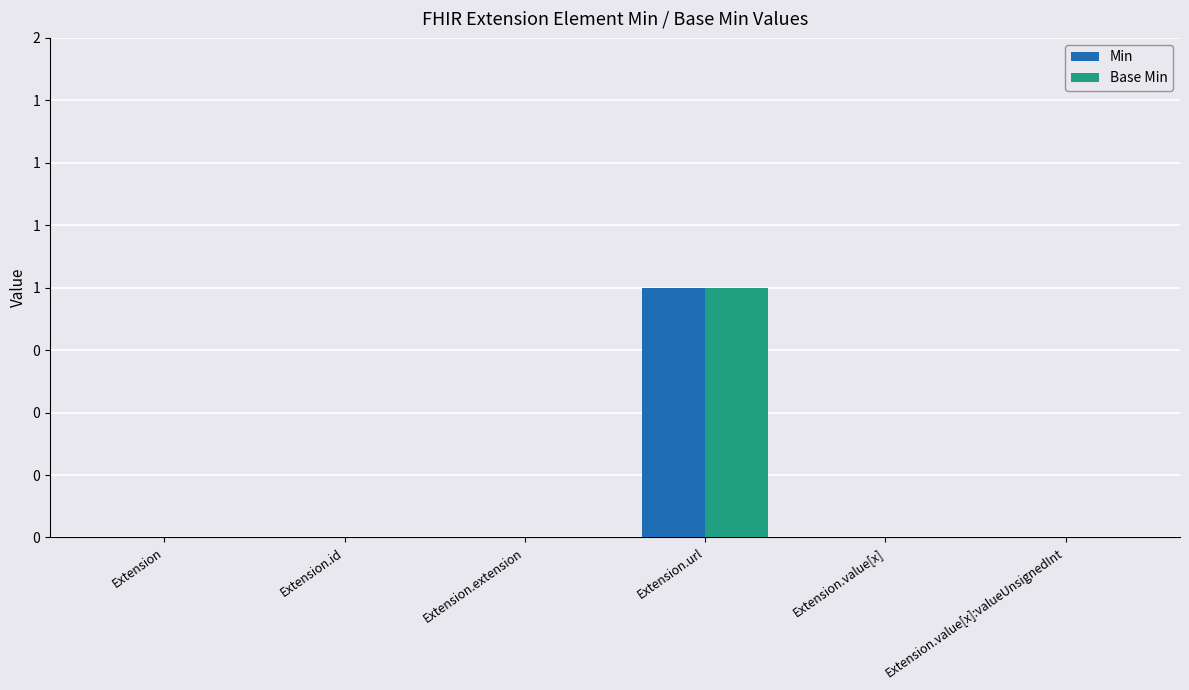

What are all the series names shown in the legend?

Min, Base Min